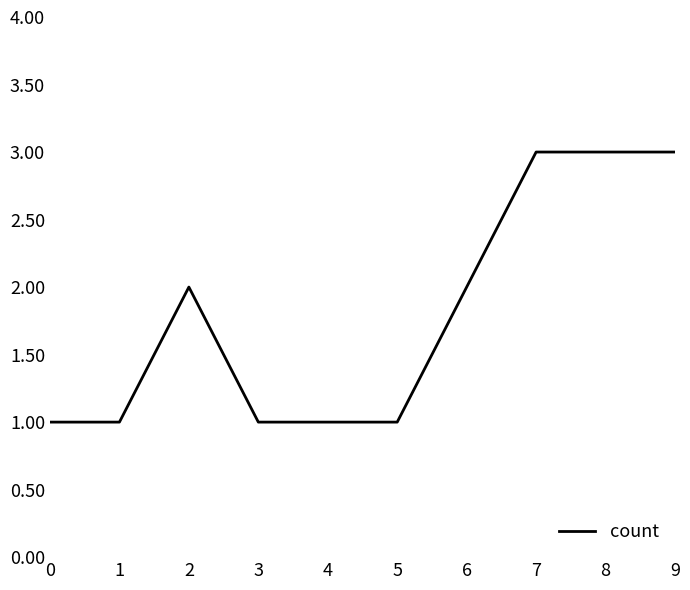

What is the difference between the maximum and second lowest values?

2